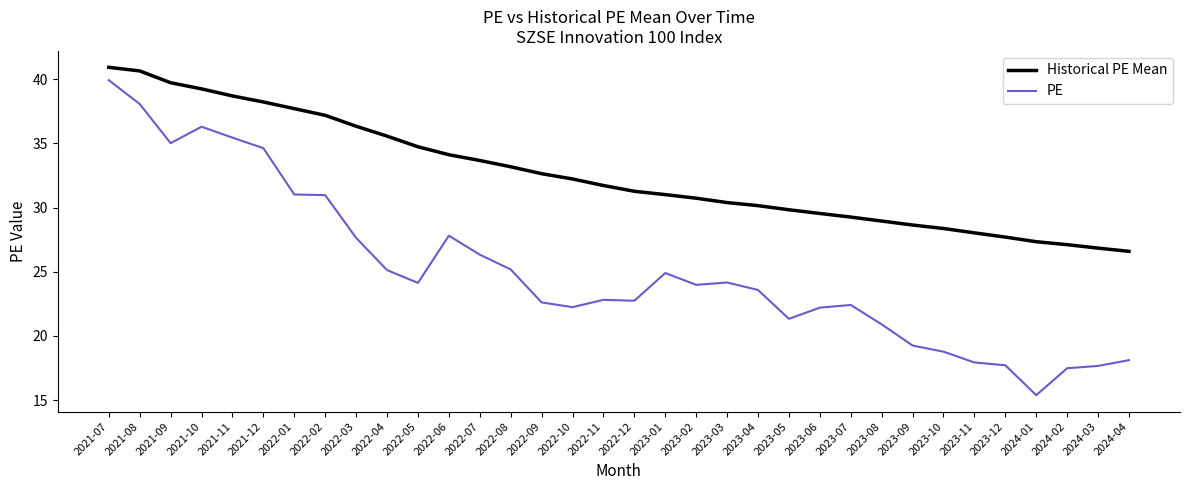

Which label corresponds to the smallest value in the chart?

2024-01